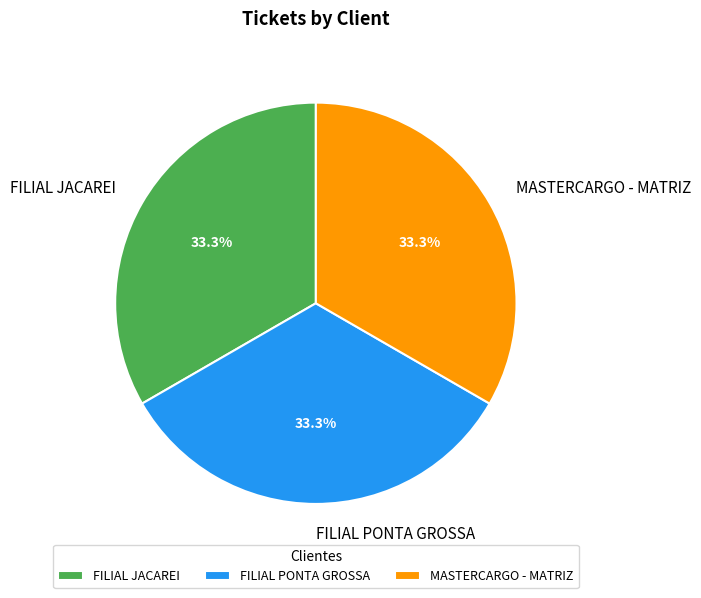

Is FILIAL PONTA GROSSA the majority of the pie?

No